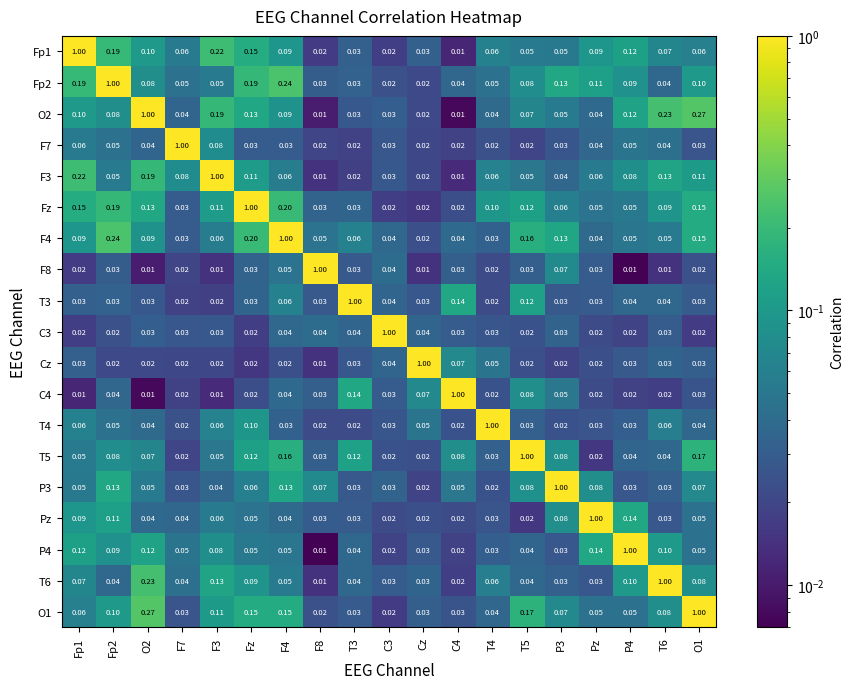

Is the value of T4 at Cz greater than the value of C4 at F3?

Yes